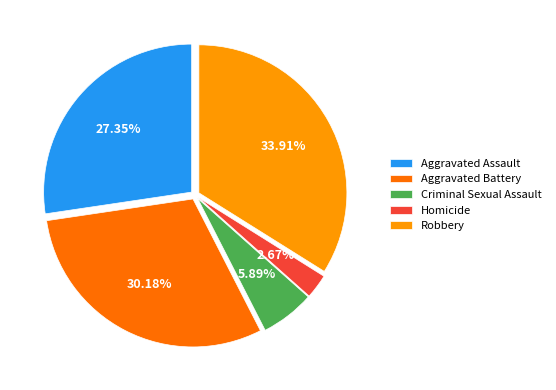

Between Robbery and Aggravated Battery, which is larger?

Robbery